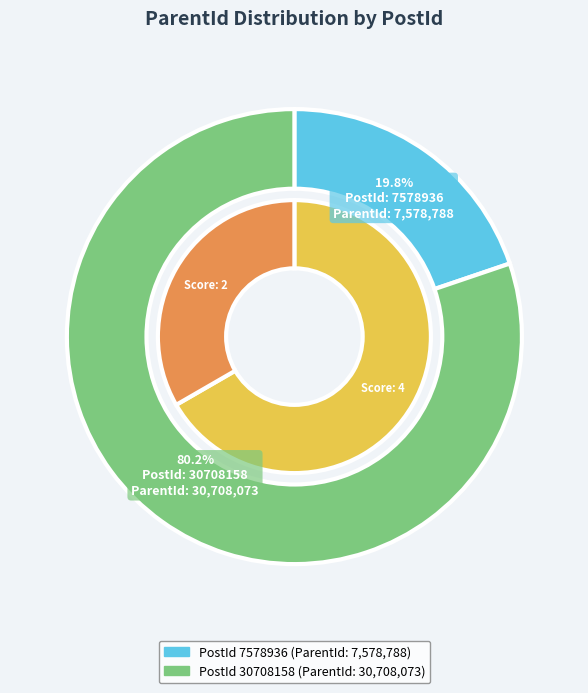

To the nearest percent, what percentage of the pie is 30708158?

80%